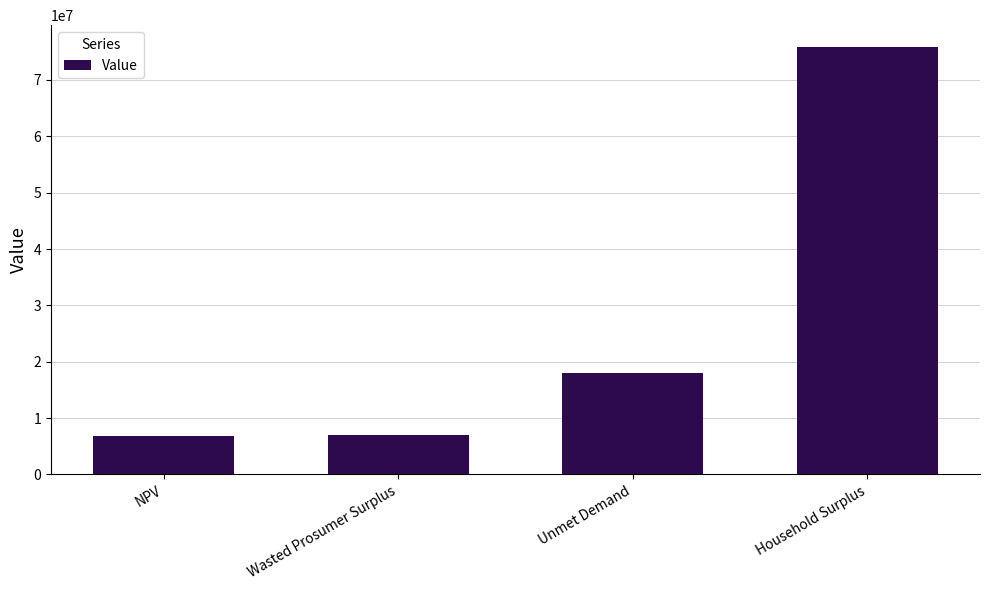

At which category does the chart reach its peak across all series?

Household Surplus